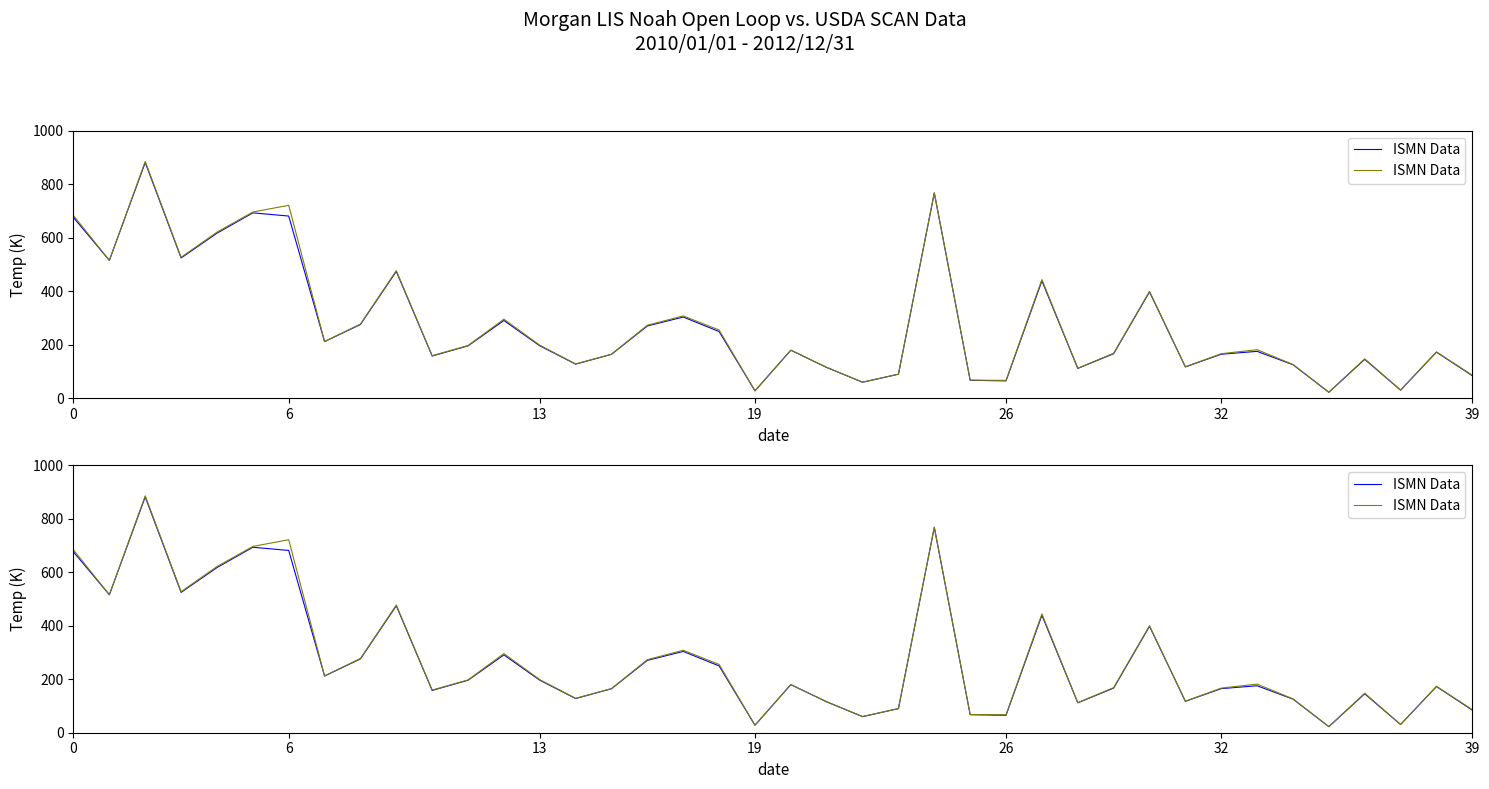

How many values are below 181?

20